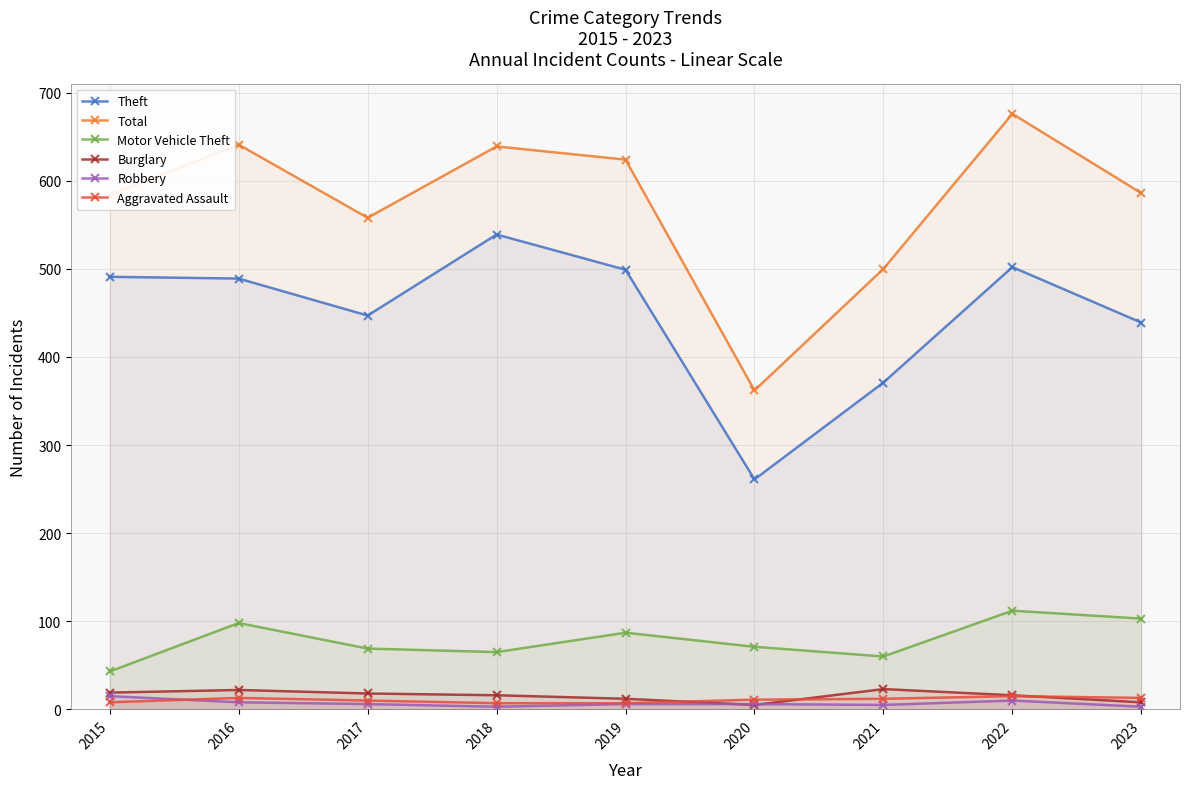

What is the spread (max minus min) of values at 2022?

666